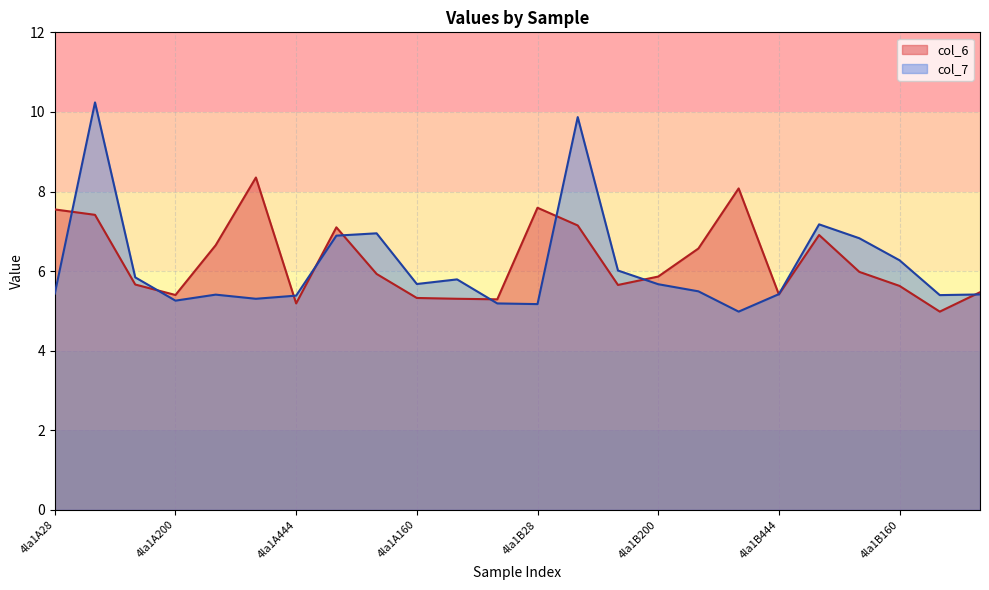

What value does the col_6 series have at 4la1B160?

5.6